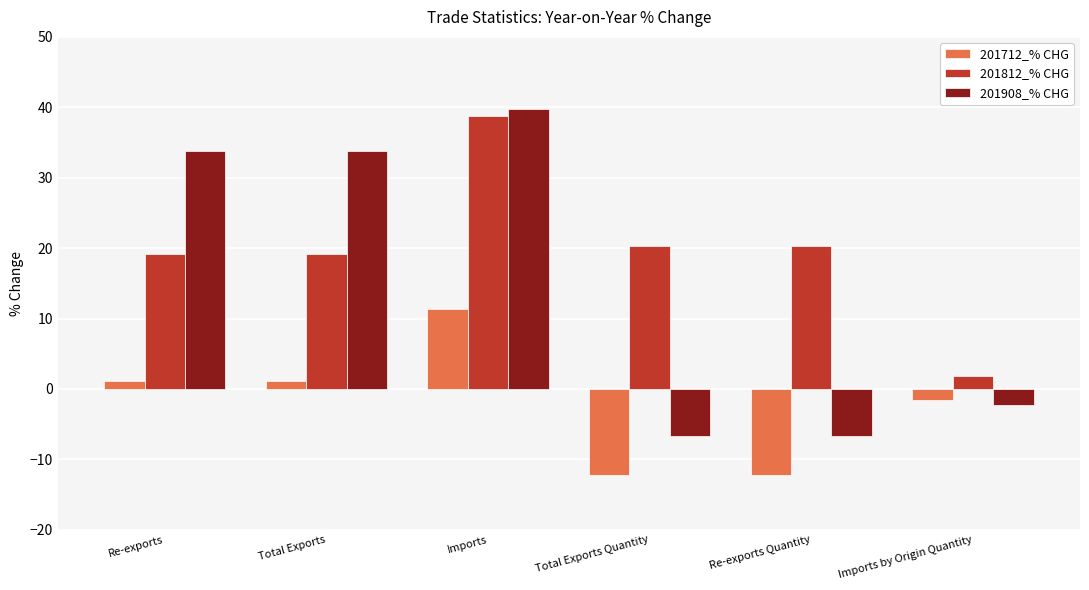

Rank the series by their average value, from highest to lowest.

201812_% CHG, 201908_% CHG, 201712_% CHG